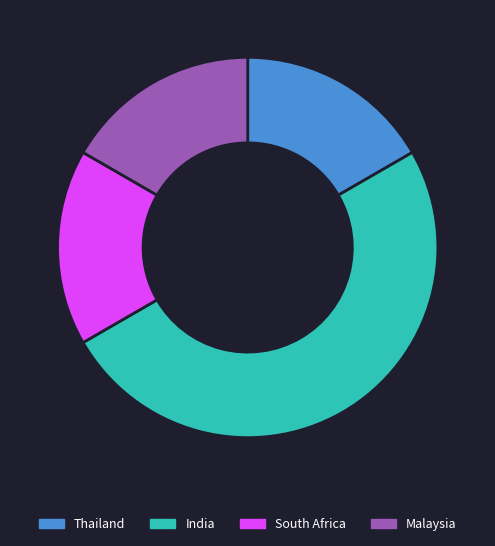

What is the largest slice in the pie chart?

India